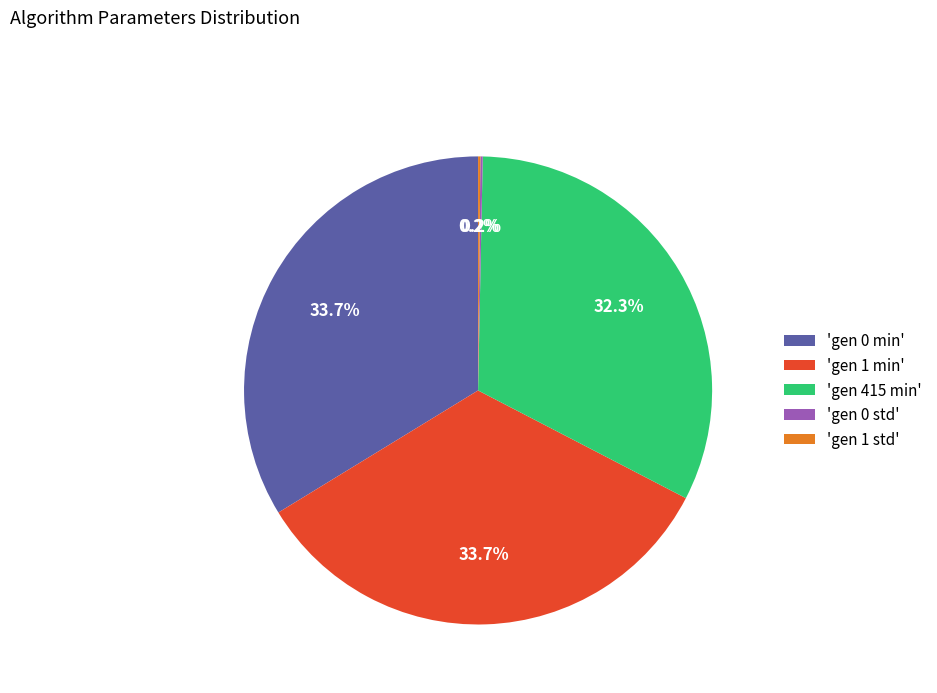

To the nearest percent, what is the average slice percentage?

20%